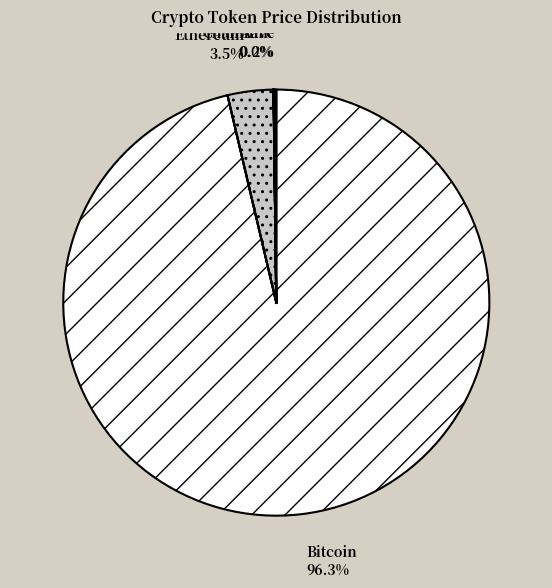

To the nearest percent, what portion does Bitcoin represent?

96%